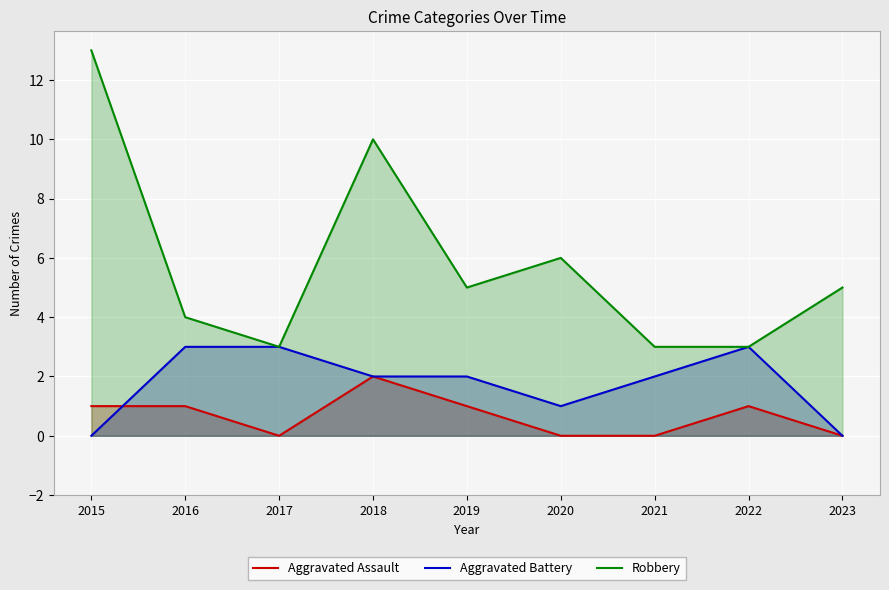

The value of Aggravated Battery at 2022 is 2. True or false?

False